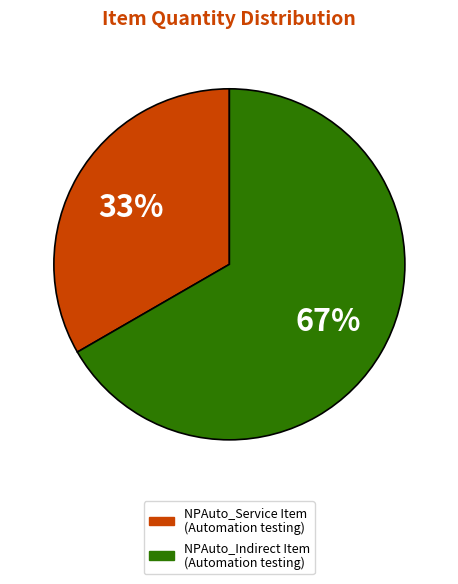

Combined, do NPAuto_Indirect Item (Automation testing) and NPAuto_Service Item (Automation testing) account for over 50%?

Yes